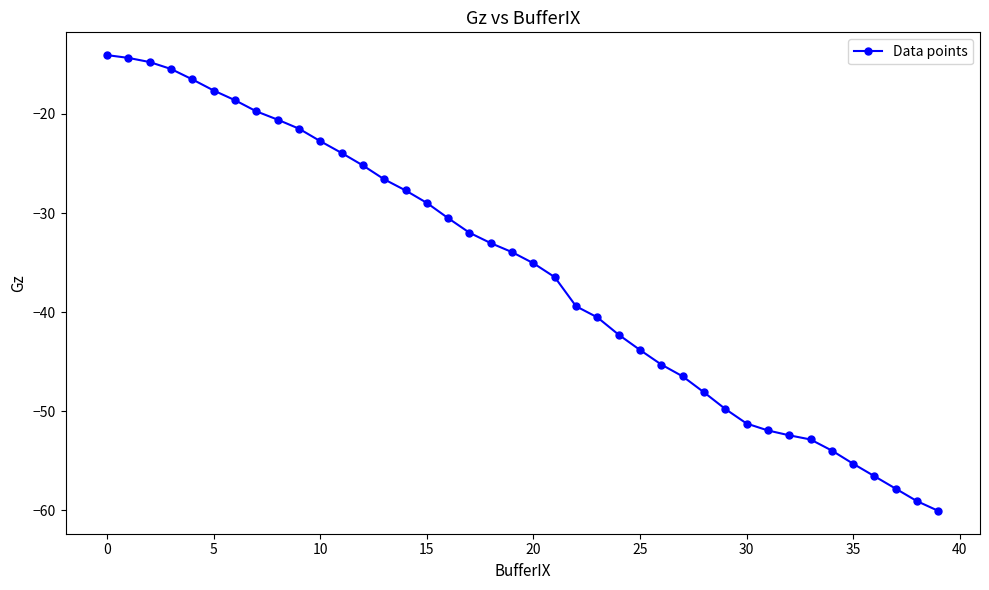

How many series are shown in this chart?

1